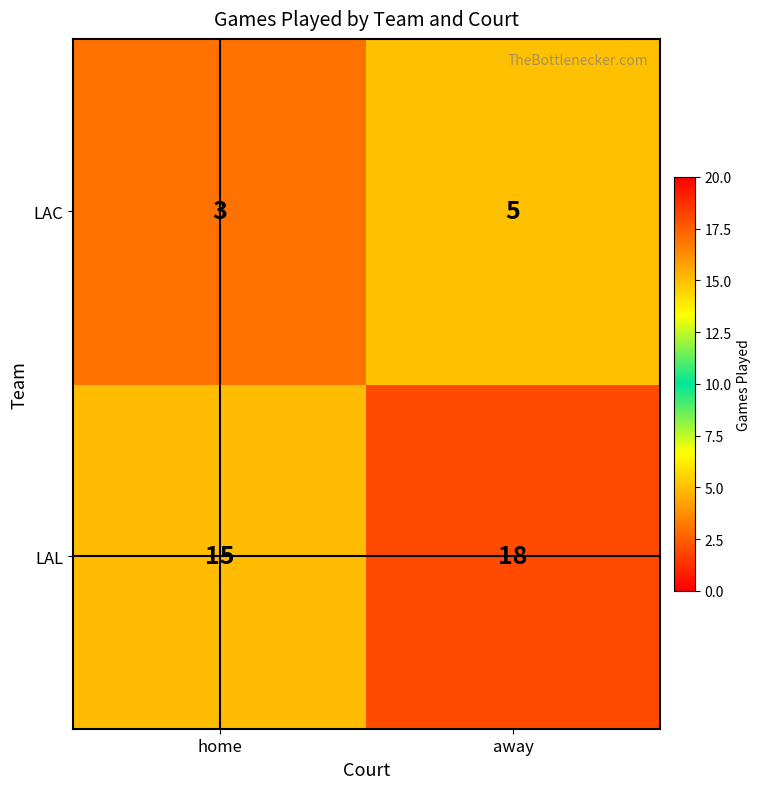

The LAL series shows 5 at home. True or false?

False